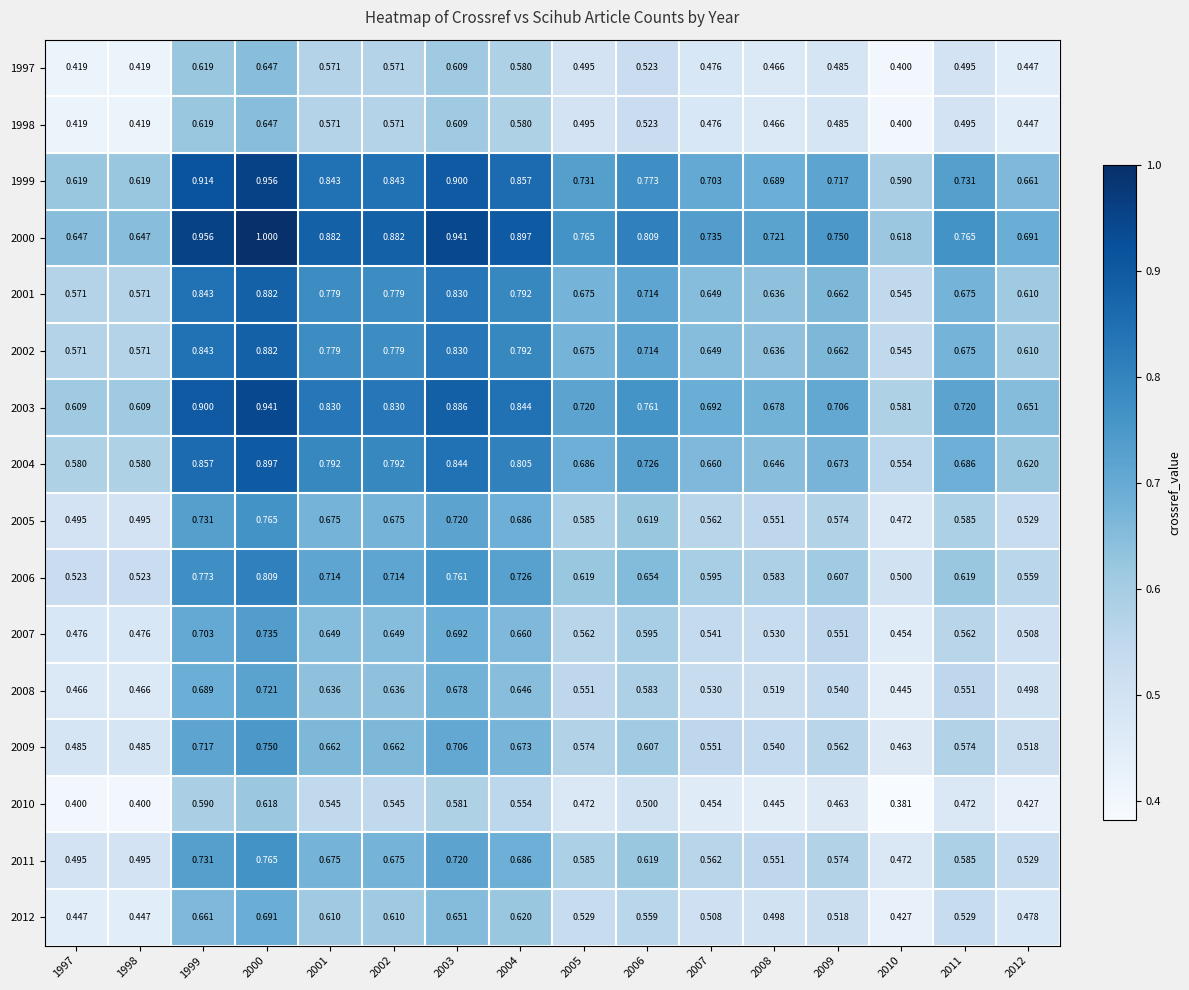

At which category is the sum across all series the highest?

2000